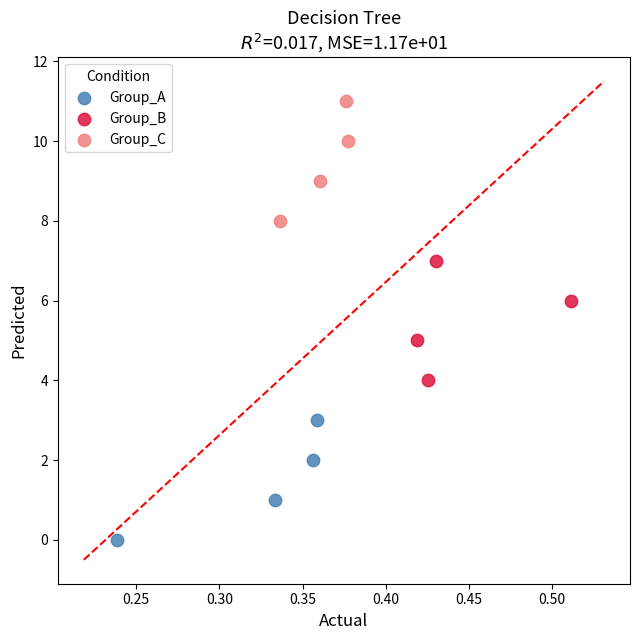

Which series reaches the minimum Y coordinate?

Group_A